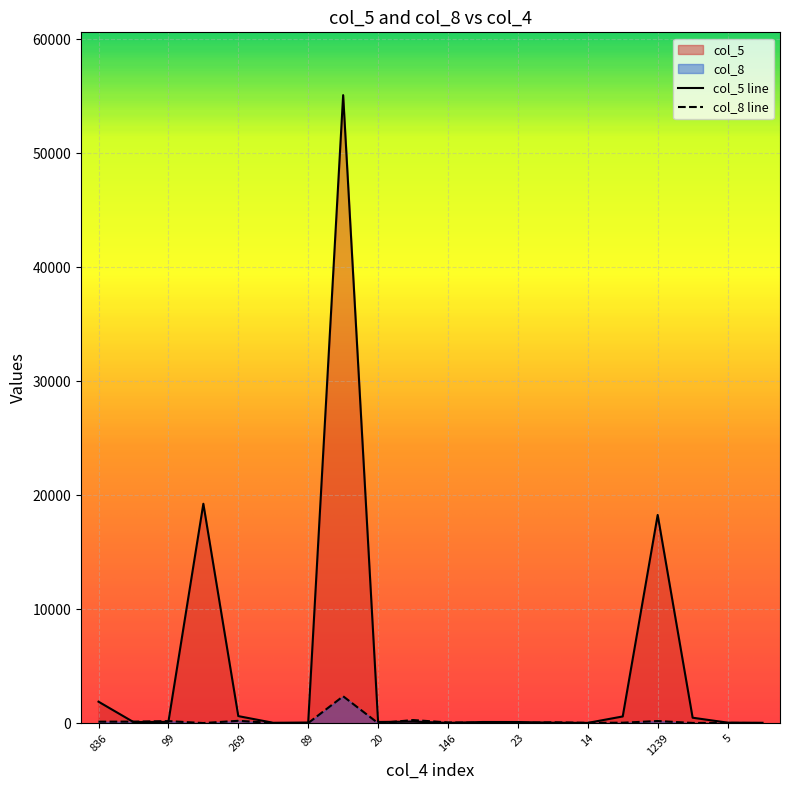

List the series in order of their overall mean, lowest first.

col_8 line, col_5 line